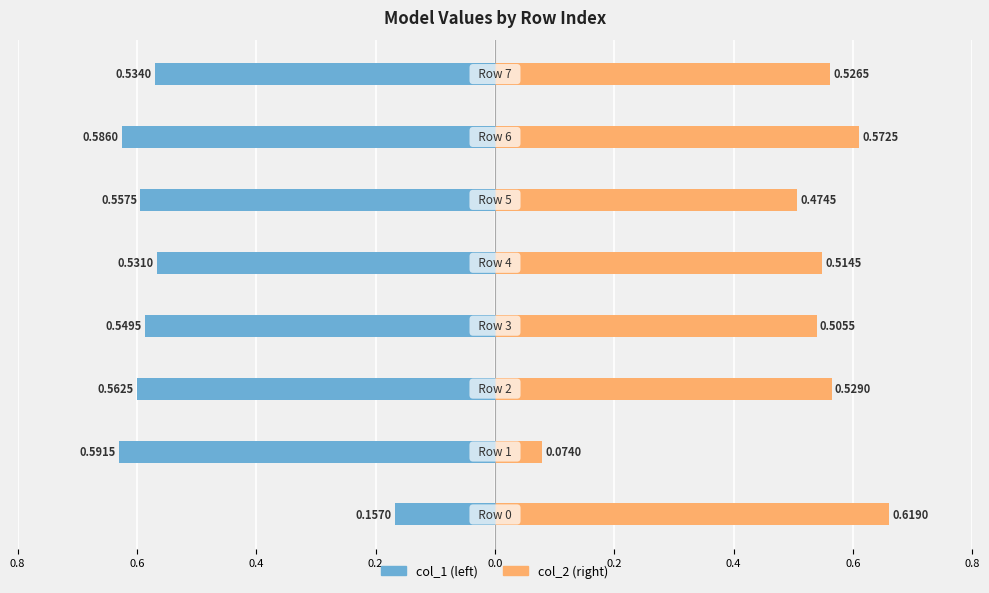

At 0.4, list the series in order from largest to smallest.

col_2, col_1